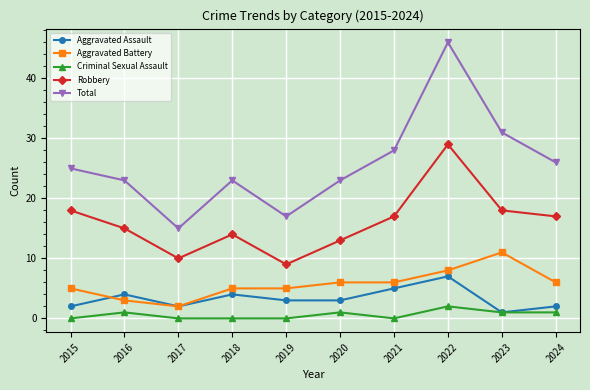

Which series changed the most between 2015 and 2019?

Robbery